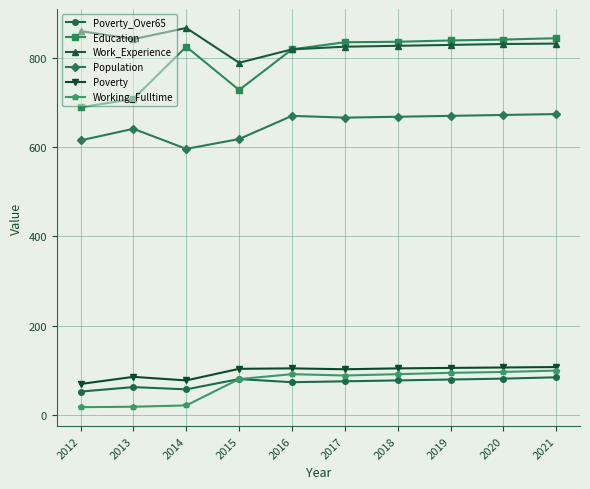

What is the difference between the maximum and second lowest values in the Education series?

136